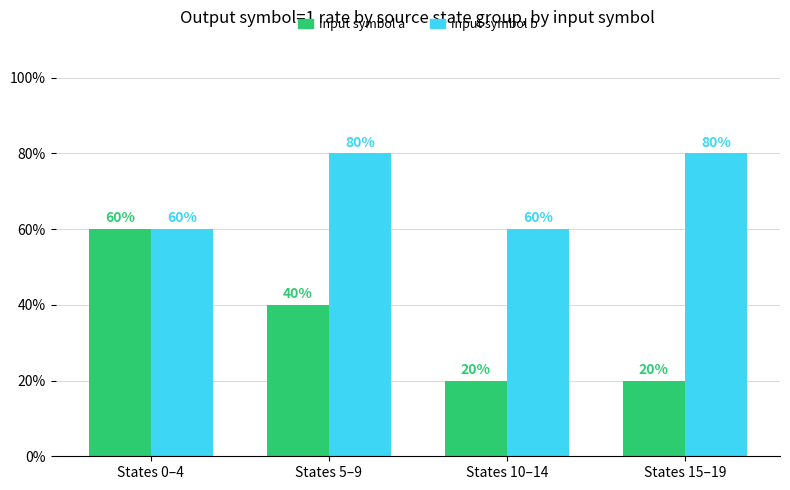

The input symbol a series shows 0.9 at States 0–4. True or false?

False